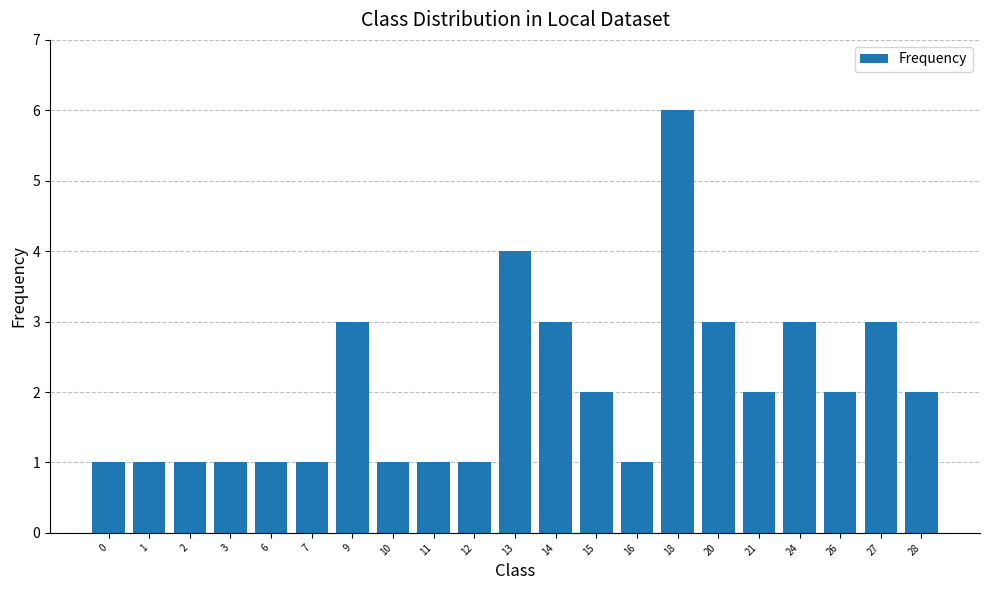

Count the number of data series in this chart.

1